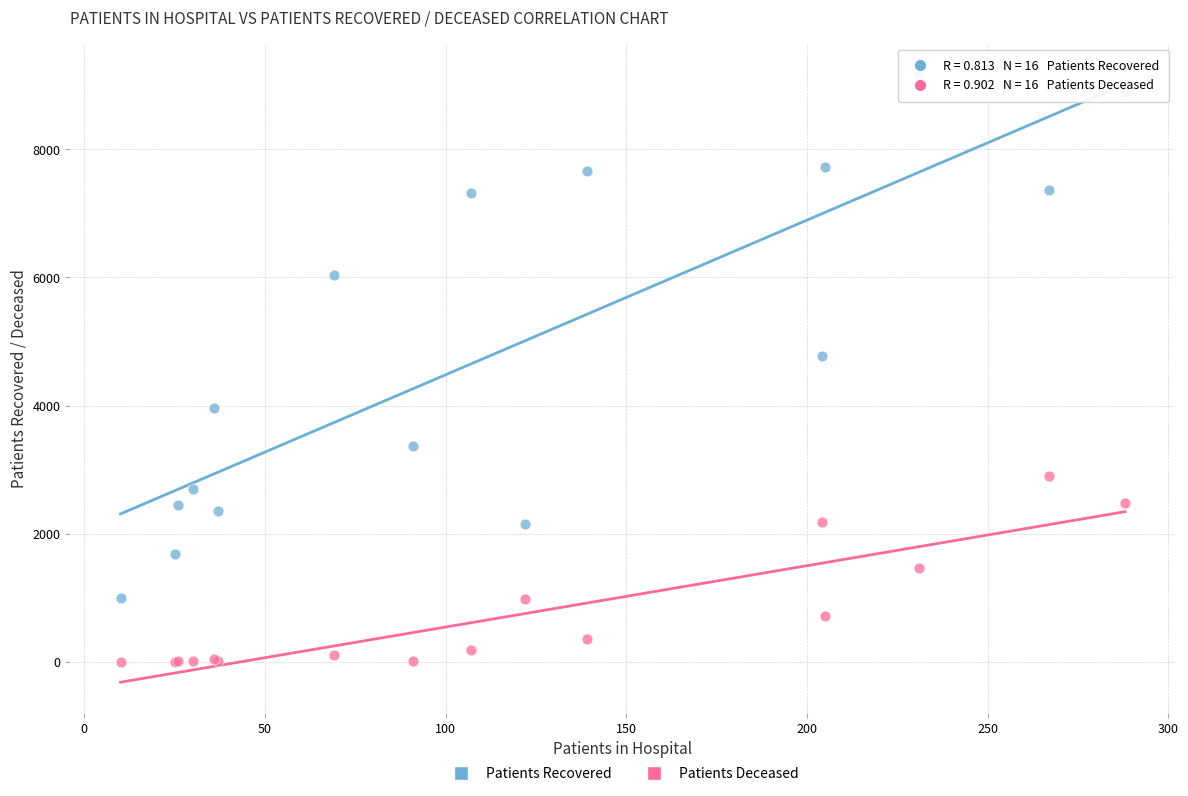

Which series contains the lowest Y value?

Patients Deceased